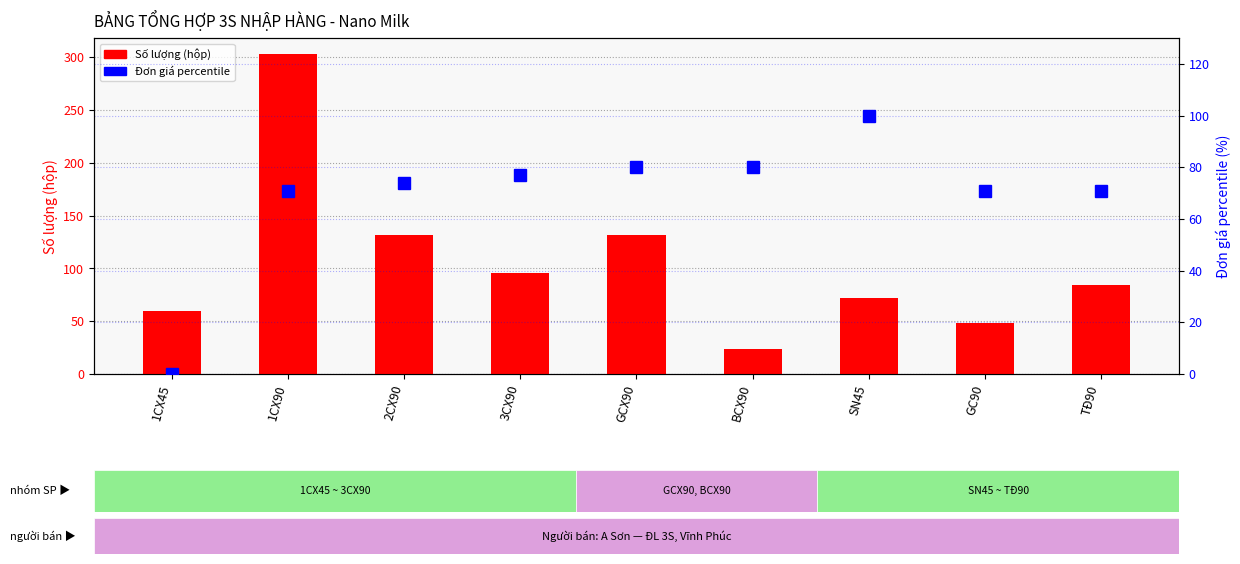

How many values in Đơn giá percentile are above zero?

8